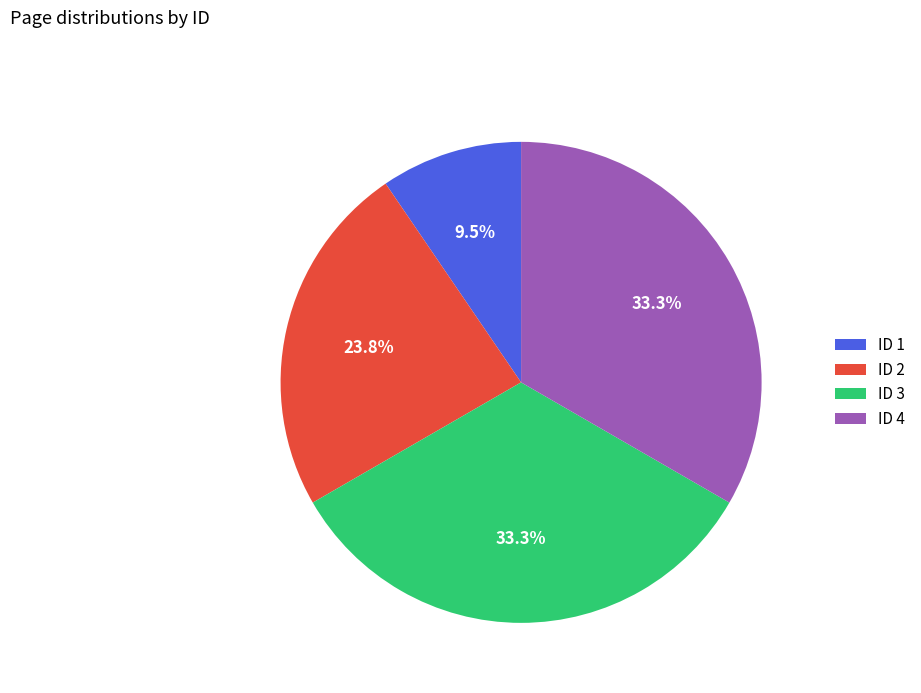

Is the sum of ID 4 and ID 2 greater than half?

Yes